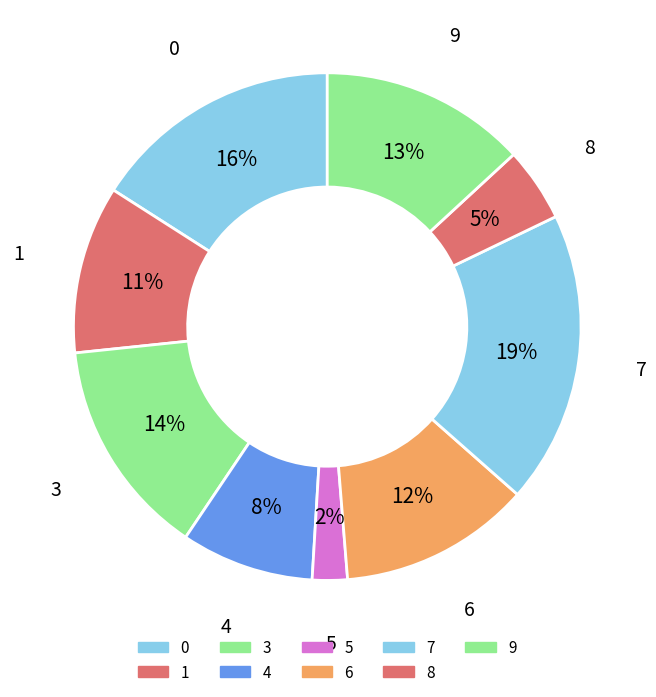

How many slices are in this pie chart?

9